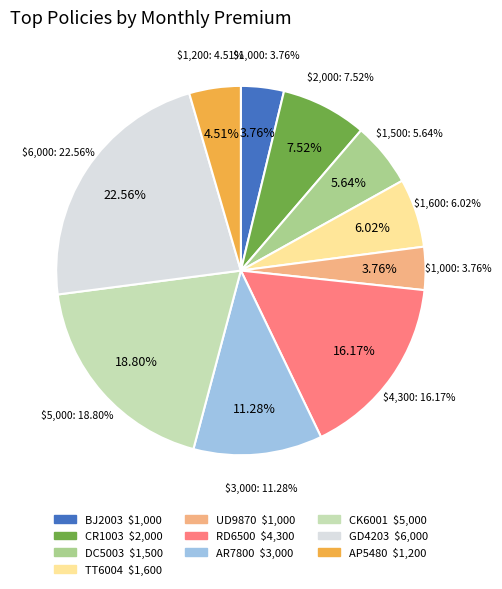

What is the change in value from TT6004 to CK6001?

+3400